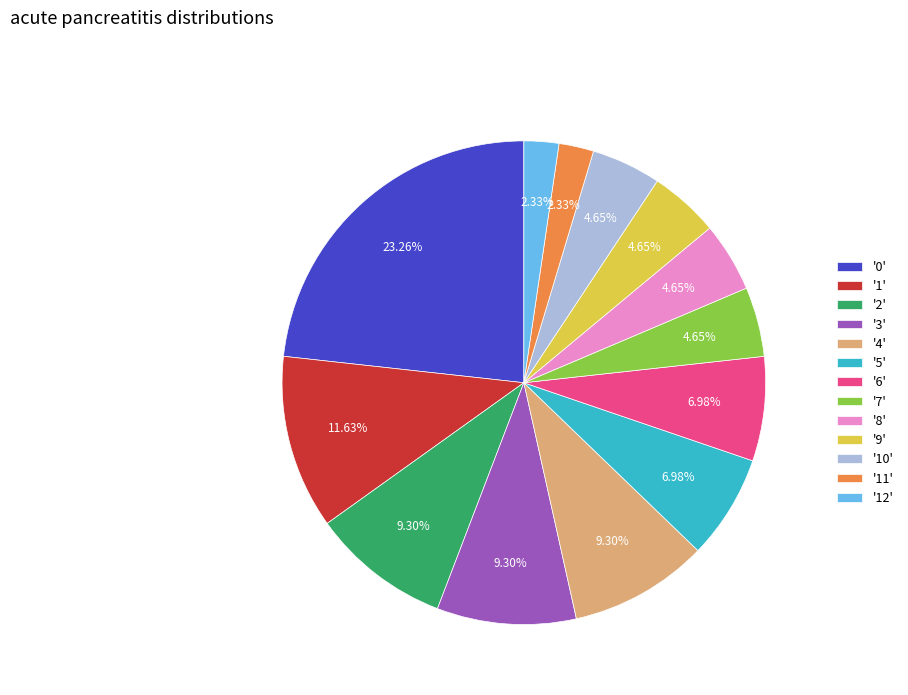

Between '10' and '12', which is larger?

'10'